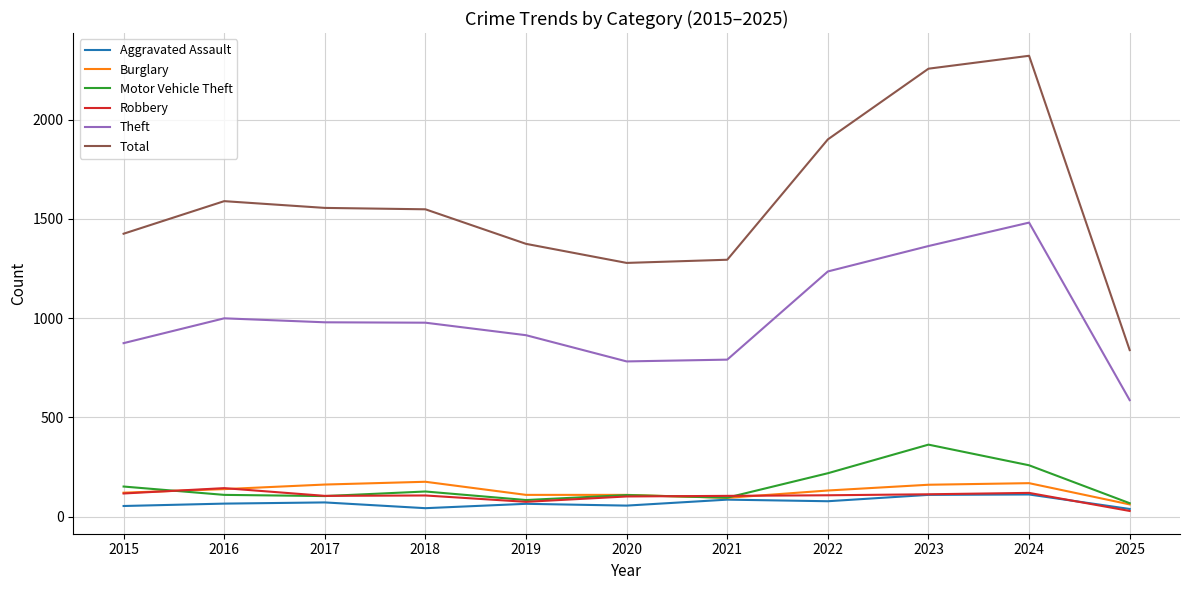

What is the sum of the Robbery values at 2019 and 2018?

182